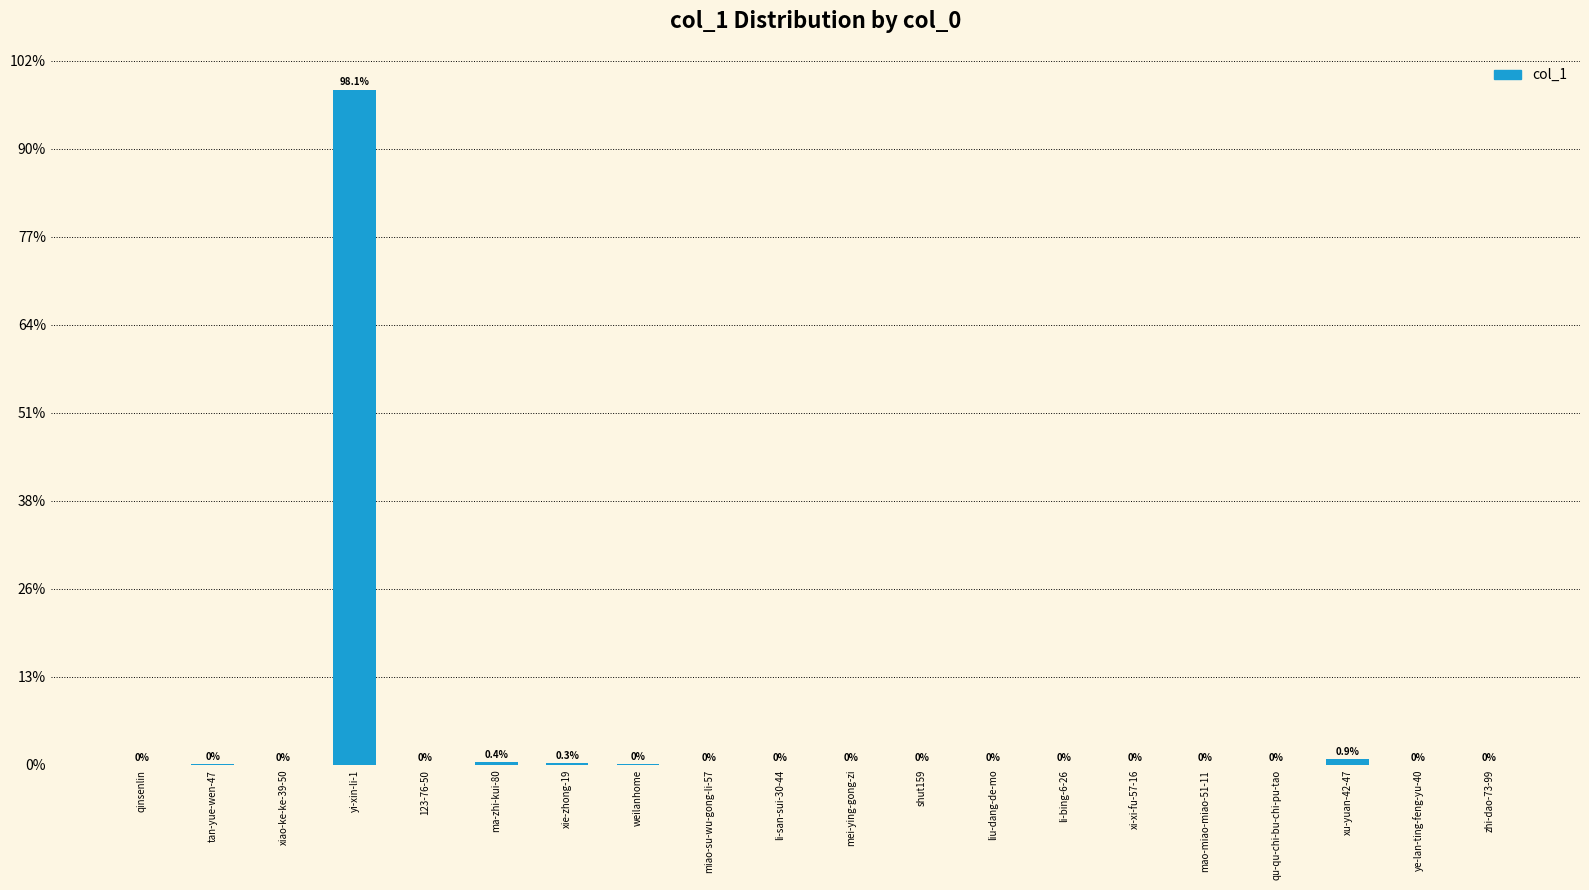

Are the bars horizontal?

No